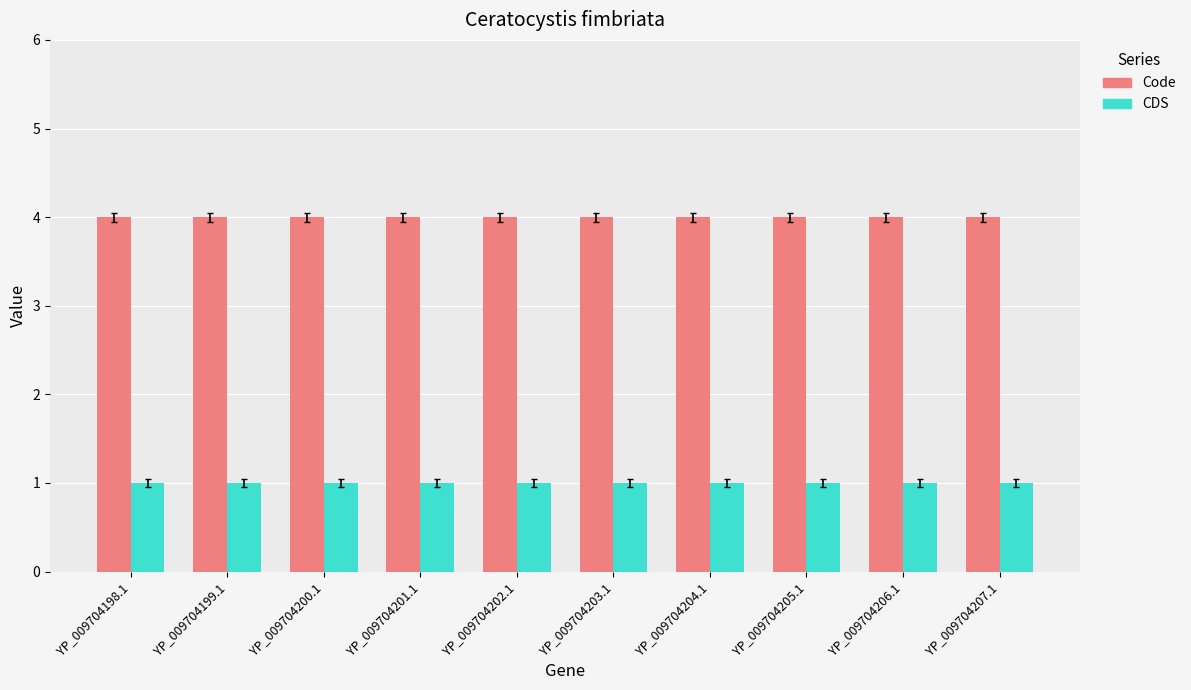

What is the difference between the highest and lowest values at YP_009704199.1?

3